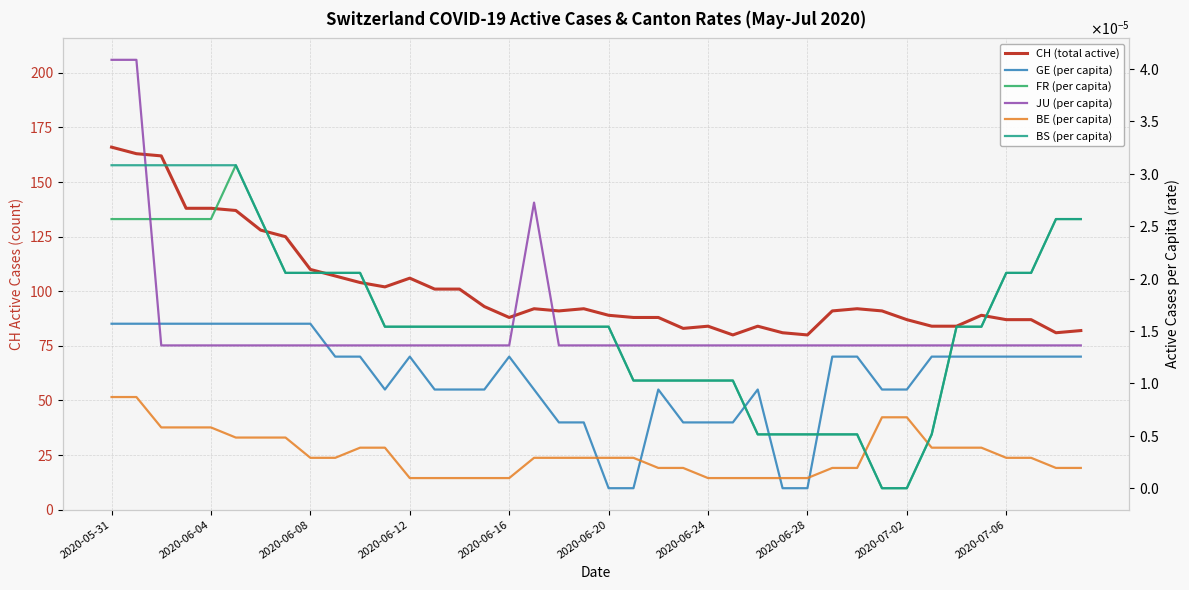

At how many categories does at least one series exceed 16?

40